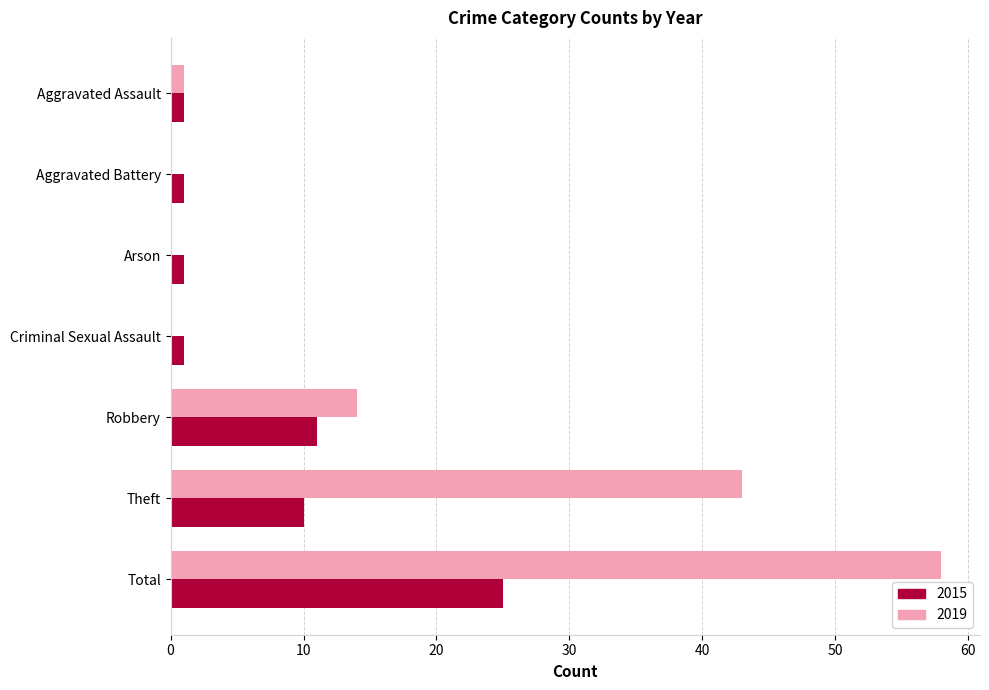

Which series has the largest total across all categories?

2019